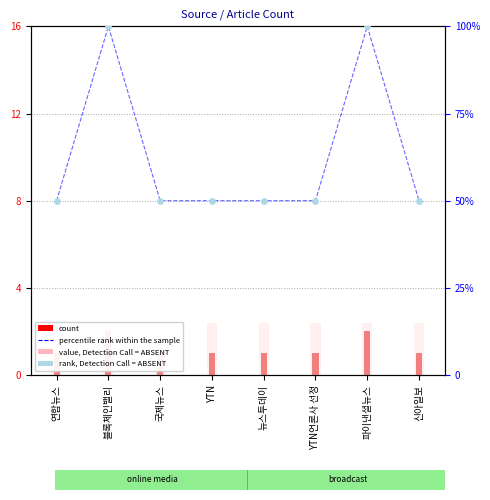

Which series has the largest Y range (max minus min)?

percentile rank within the sample